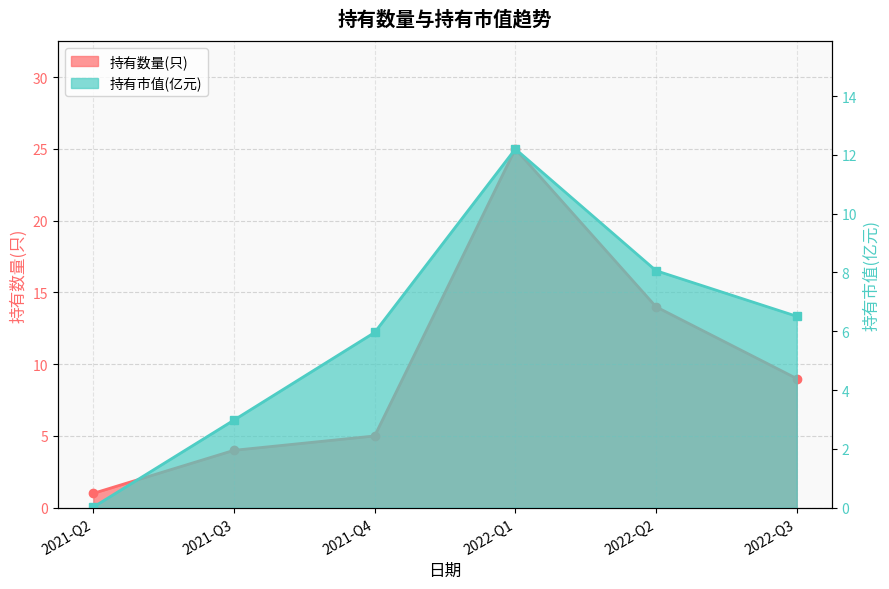

Does the chart have visible grid lines?

Yes